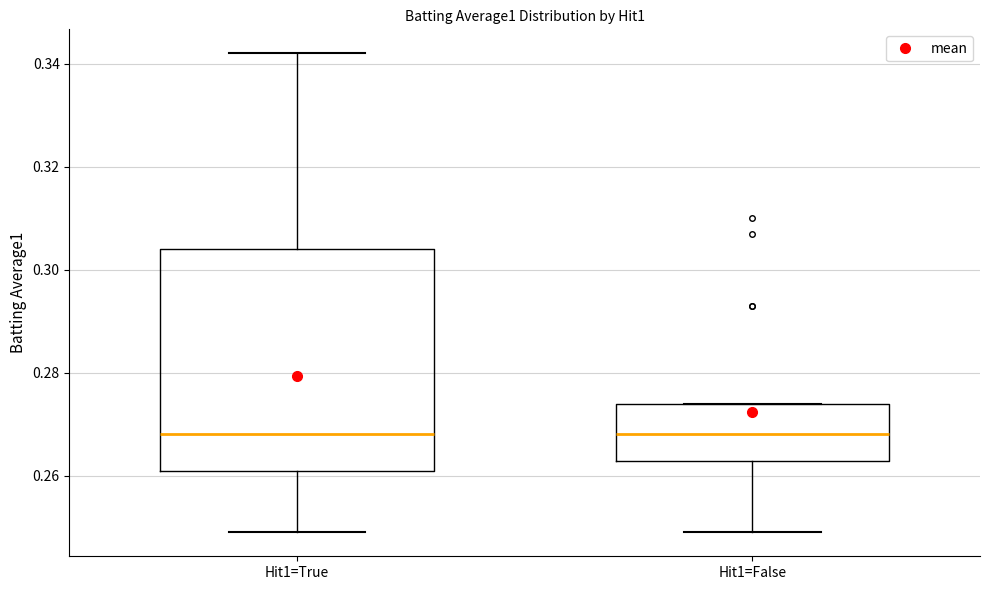

Reading left to right, read every box against the y-axis: the position of its median line, the range the box covers, and the ends of its whiskers. The values are not printed on the chart, so give them approximately, as read against the axis.

Hit1=True: median 0.268, box 0.262 to 0.304, whiskers 0.250 to 0.342
Hit1=False: median 0.268, box 0.262 to 0.274, whiskers 0.250 to 0.274